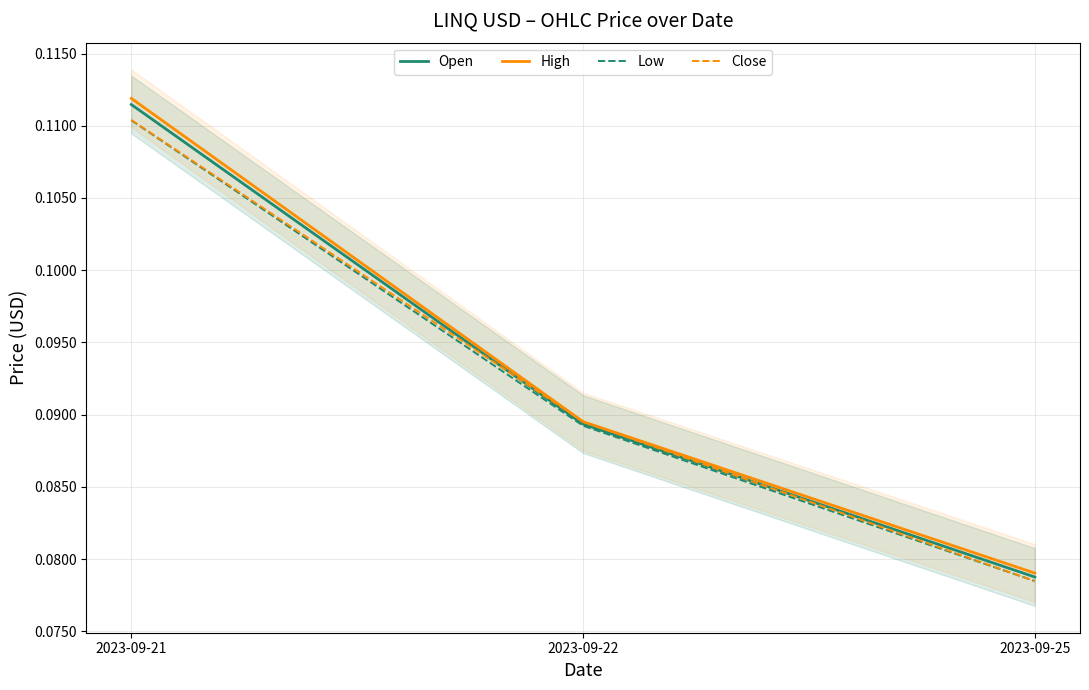

Rank the categories by Low value from highest to lowest.

2023-09-21, 2023-09-22, 2023-09-25